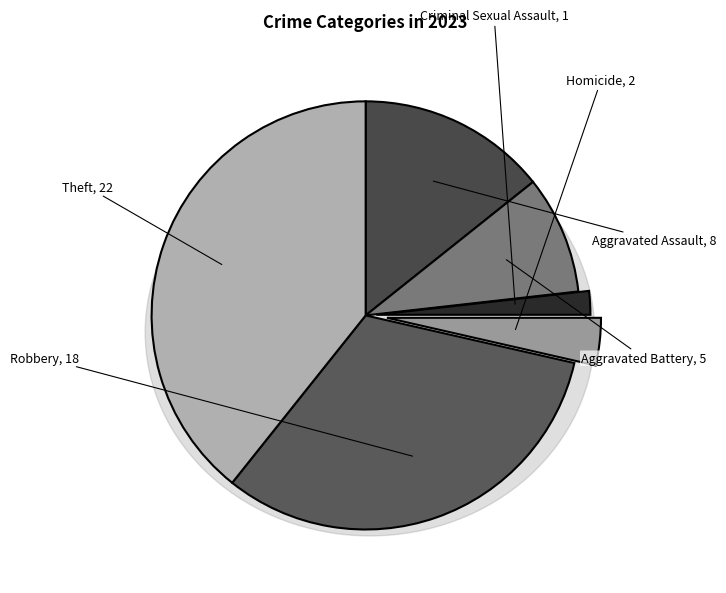

Do Homicide and Robbery together represent more than half of the pie?

No